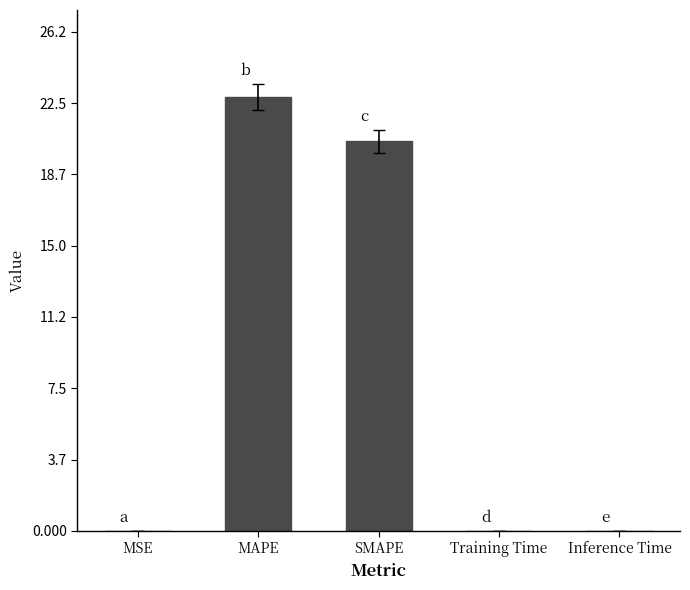

The value at Training Time is 0.0. True or false?

True